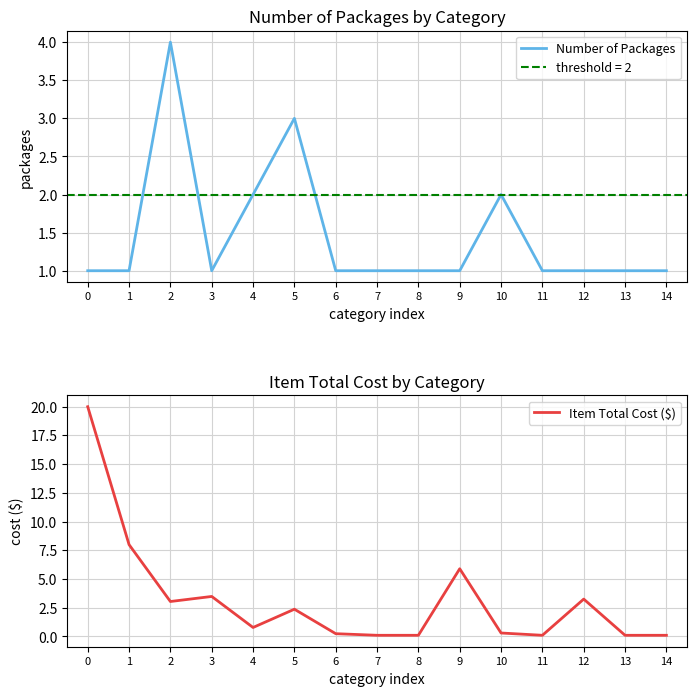

Between 5 and 14, which is larger?

5